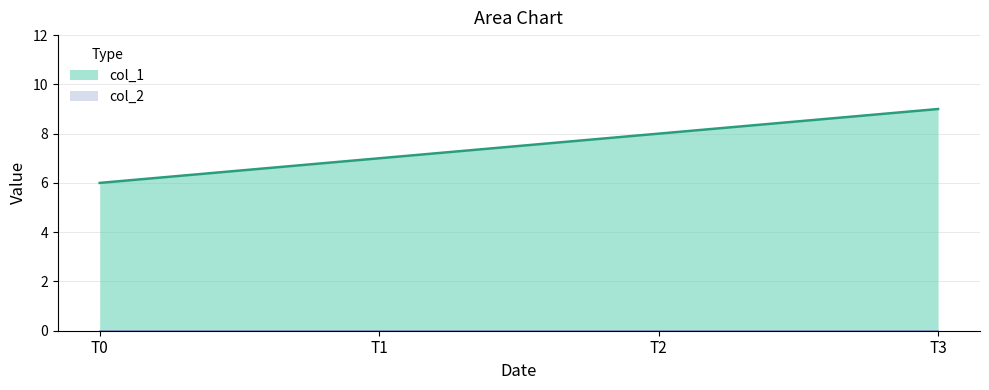

Reading right to left, transcribe all the data shown in this chart.

9	8	7	6